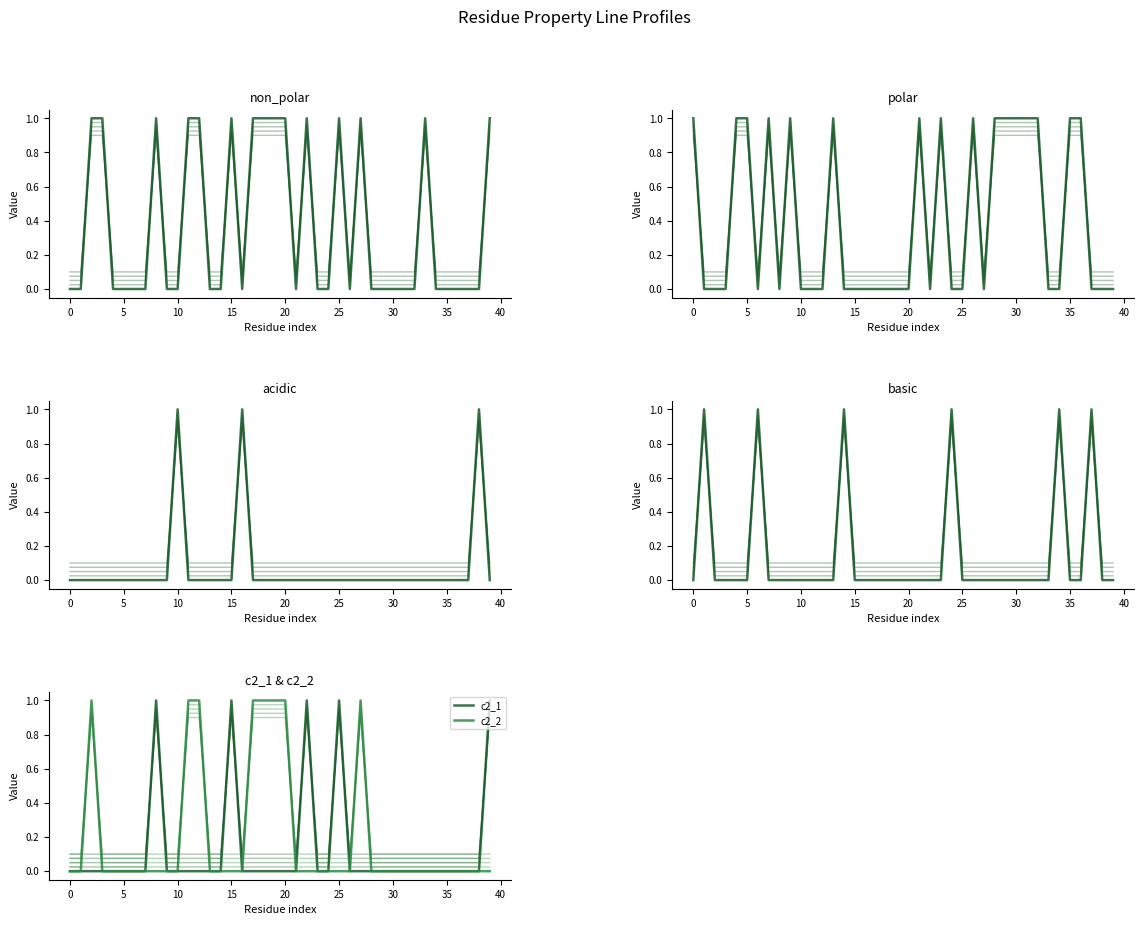

True or false: basic and acidic cross at least once.

True